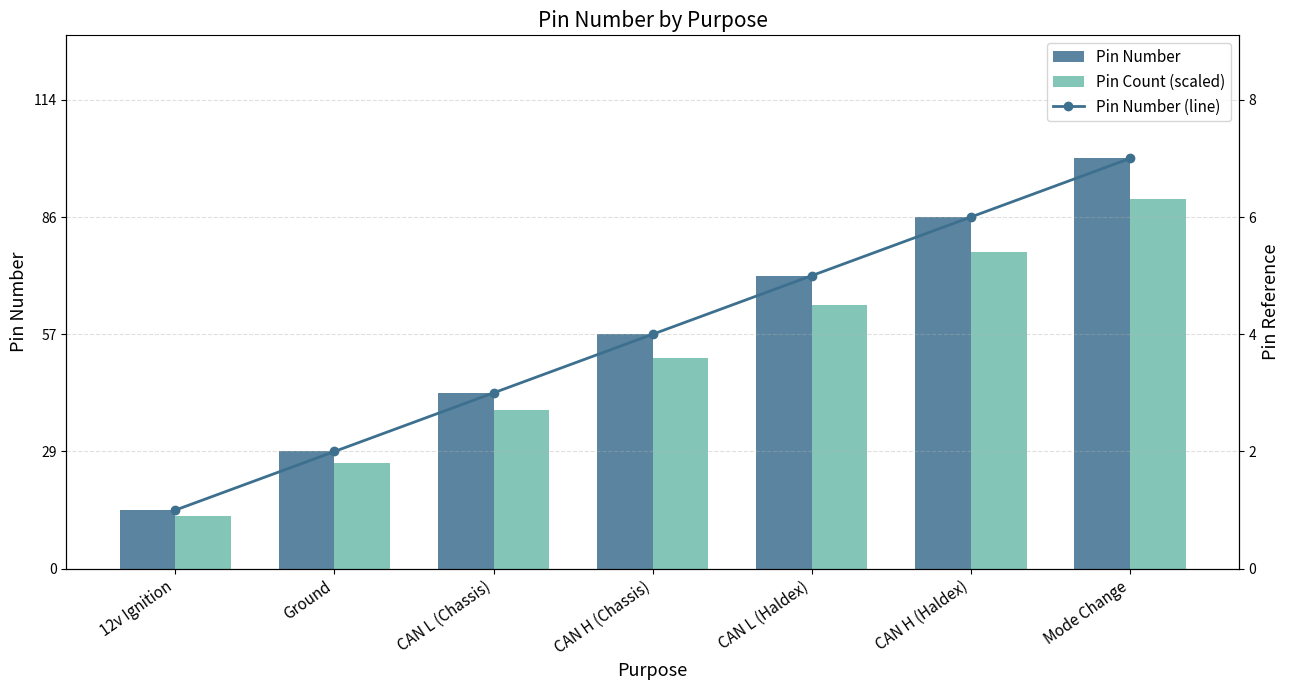

How many values in the Pin Number series are below 4?

3